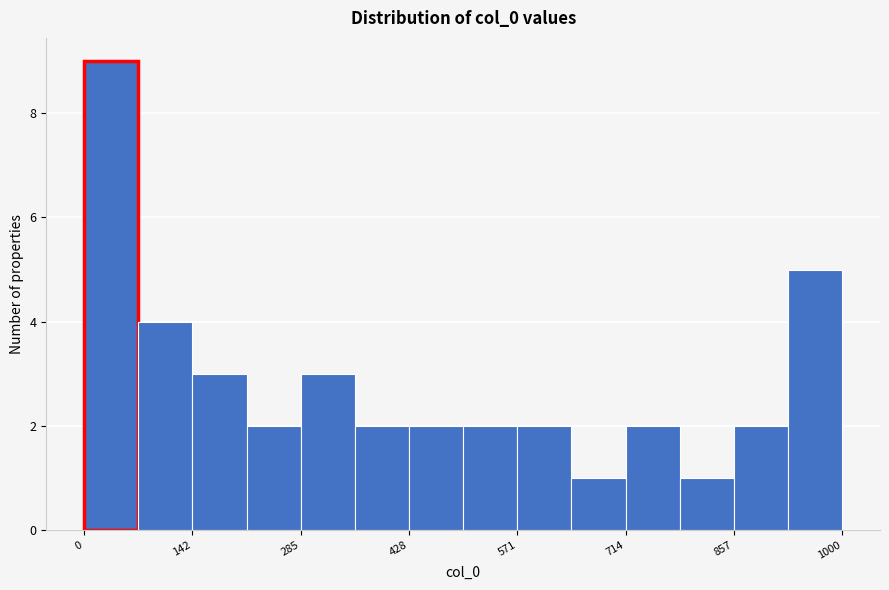

Read against the x-axis, roughly where is the centre of the tallest bar?

40